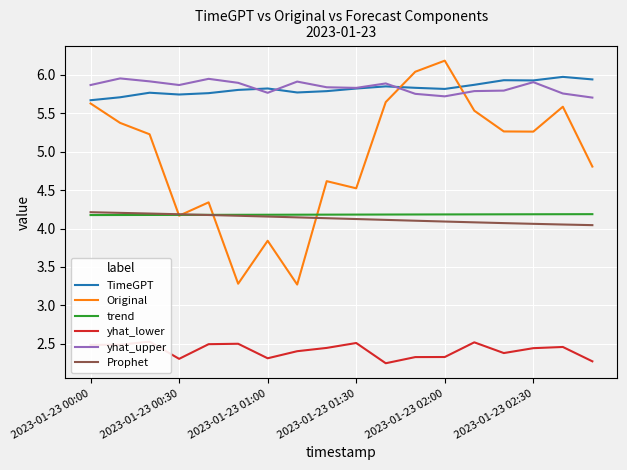

How many data points does each series have?

18